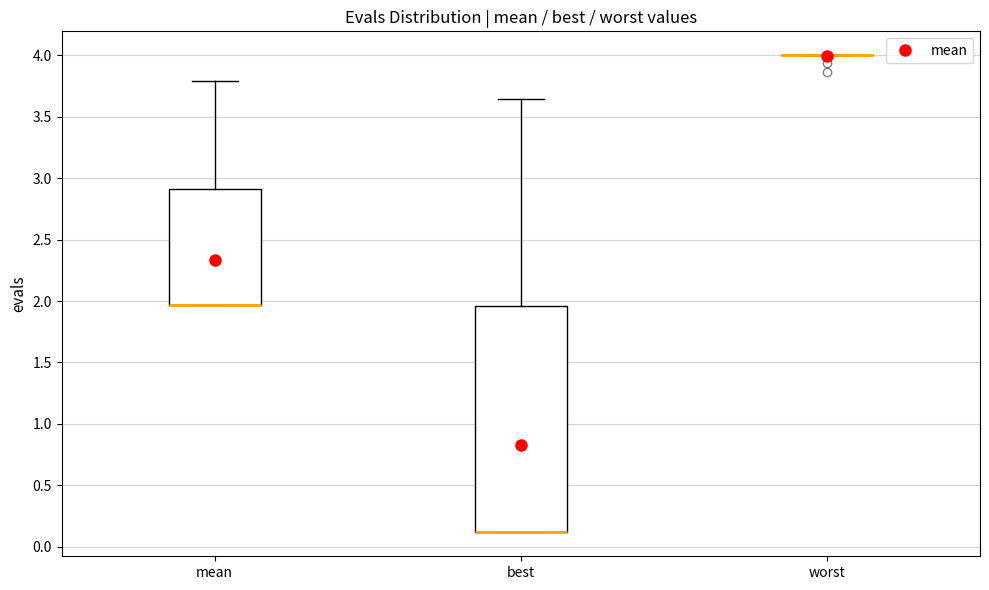

Reading left to right, read every box against the y-axis: the position of its median line, the range the box covers, and the ends of its whiskers. The values are not printed on the chart, so give them approximately, as read against the axis.

mean: median 1.95 (drawn on the box's lower edge), box 1.95 to 2.90, whiskers 1.95 to 3.80
best: median 0.10 (drawn on the box's lower edge), box 0.10 to 1.95, whiskers 0.10 to 3.65
worst: box collapsed to a line at 4.00, whiskers 4.00 to 4.00